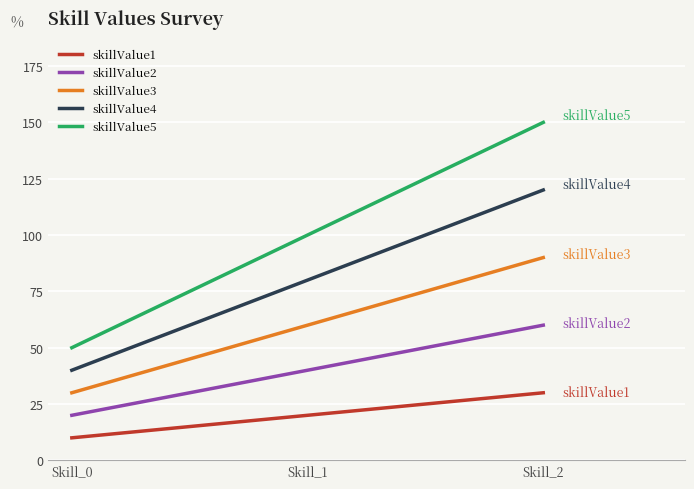

What is the difference between the highest and lowest values at Skill_0?

40